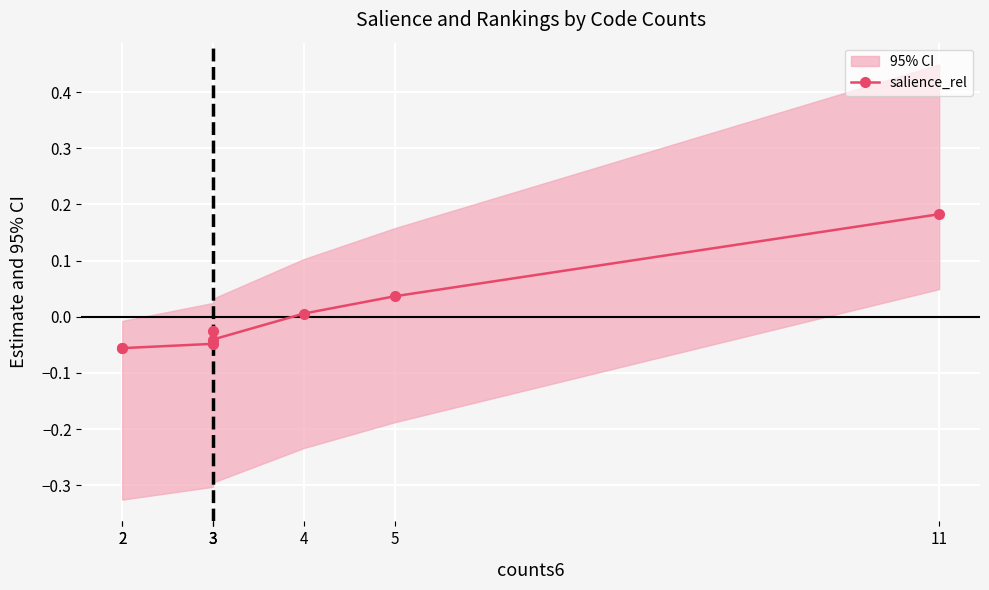

True or false: the data shows -0.0 at 2.

False